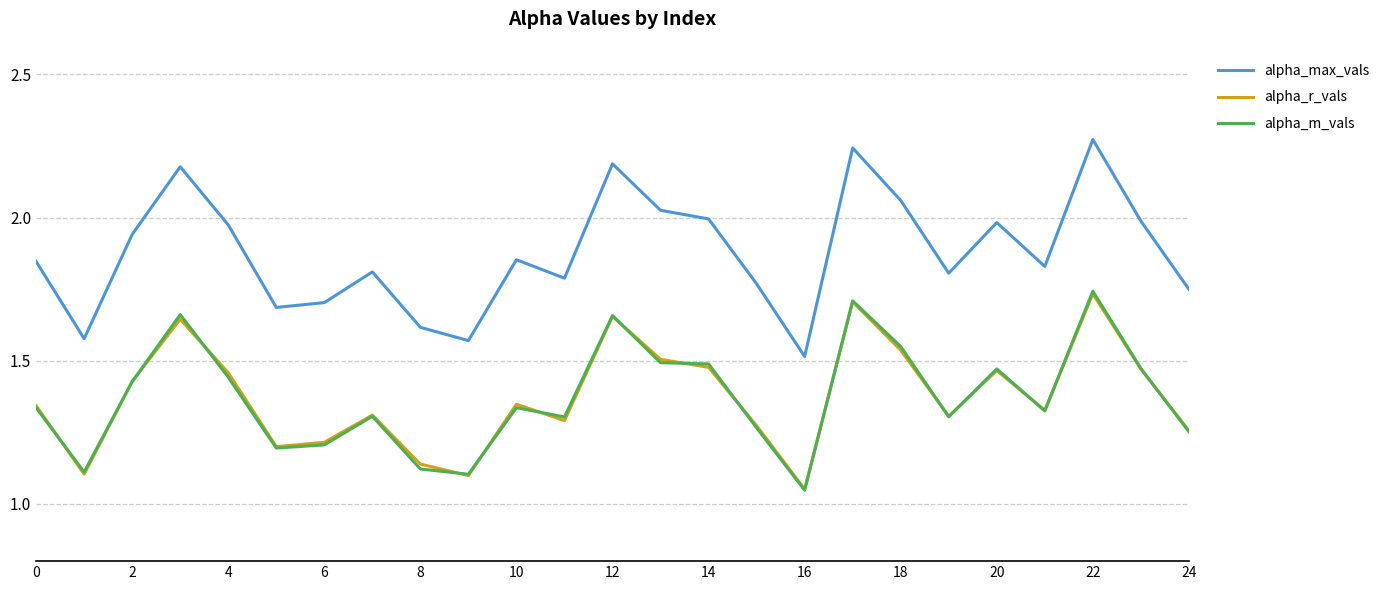

True or false: alpha_r_vals and alpha_max_vals cross at least once.

False